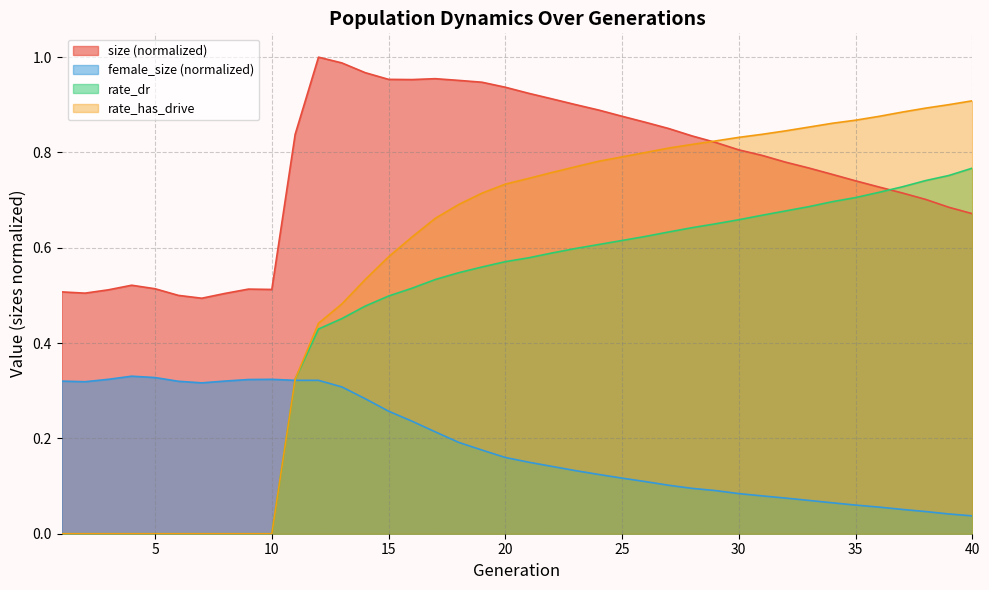

Rank the series by their maximum value, from highest to lowest.

size (normalized), rate_has_drive, rate_dr, female_size (normalized)